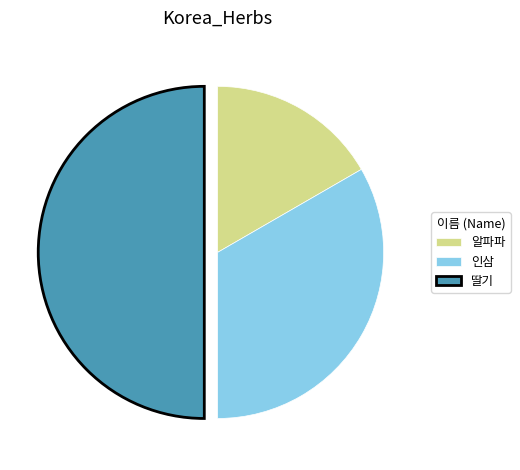

Does 인삼 represent more than half of the total?

No